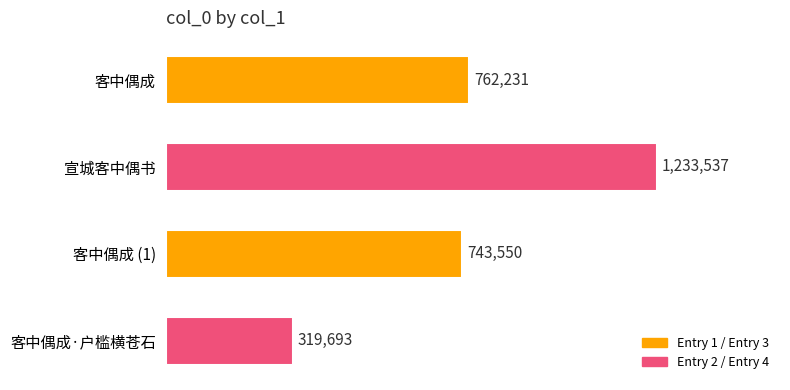

Rank the categories by value from highest to lowest.

宣城客中偶书, 客中偶成, 客中偶成 (1), 客中偶成·户槛横苍石